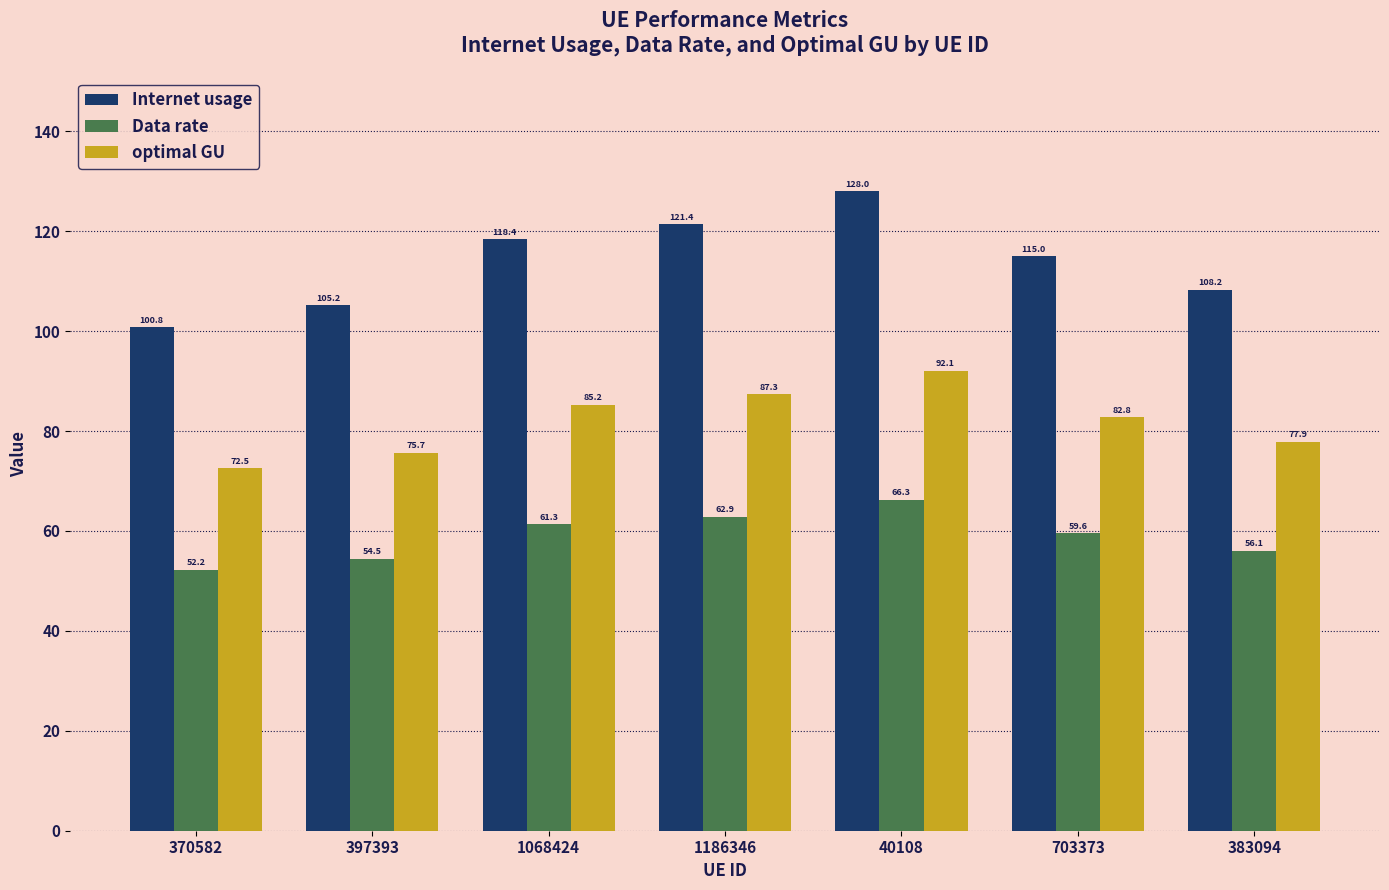

What is the value of the optimal GU bar at the 2nd from the left?

75.7